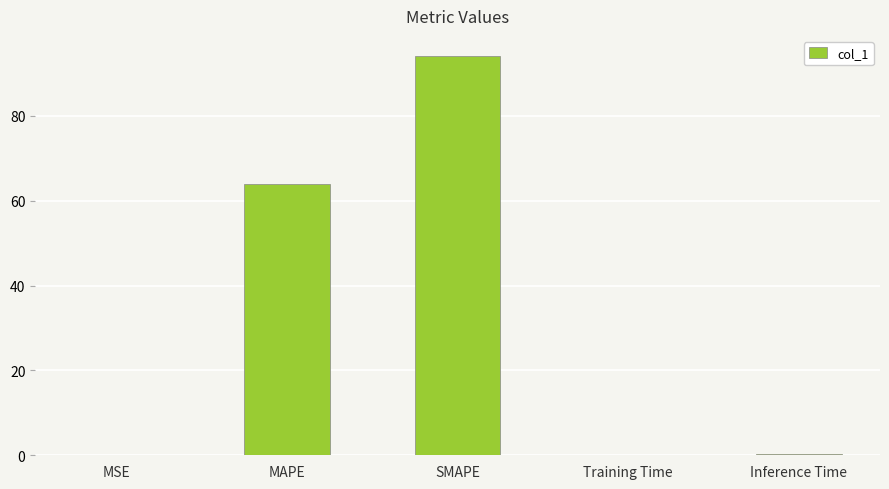

Are the bars horizontal?

No